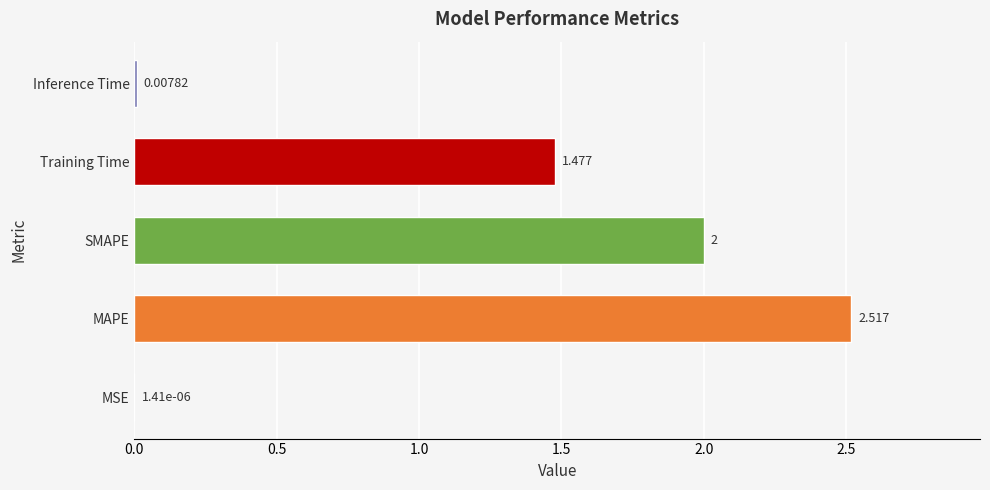

Where is the data nearest to the value 1?

Training Time